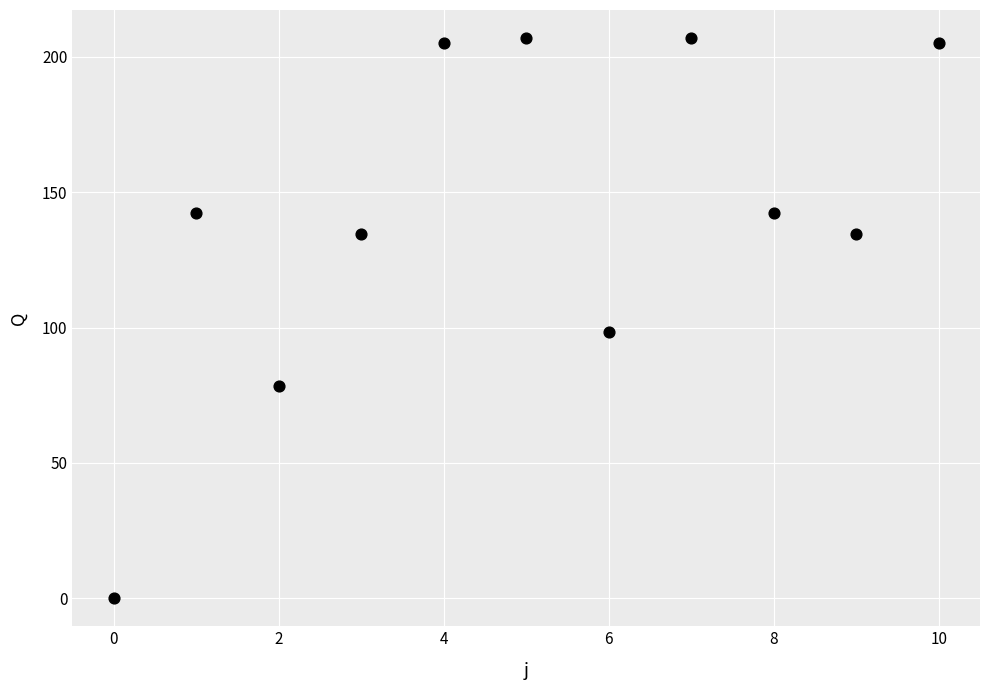

What is the average Y value?

141.4